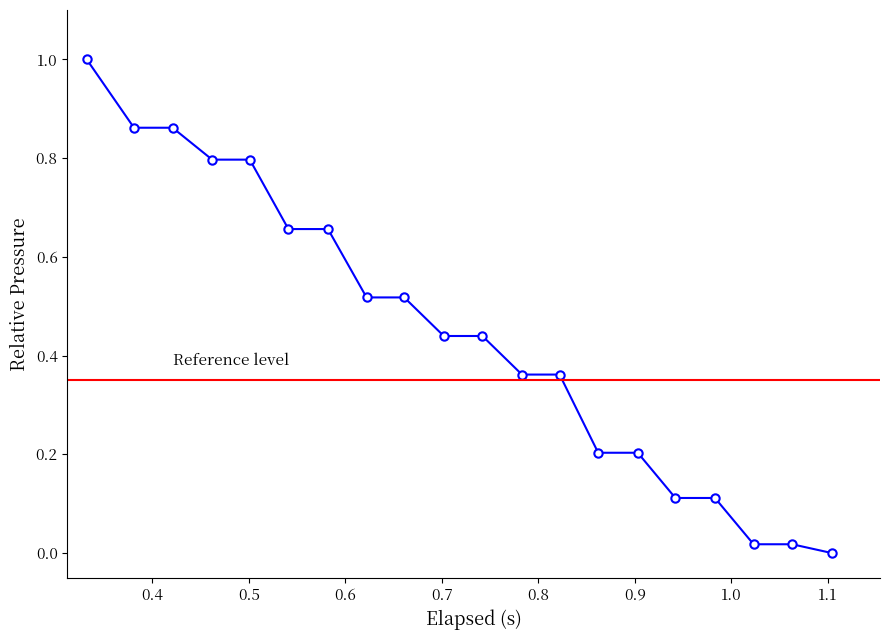

What is the difference between the maximum and second lowest values?

1.0